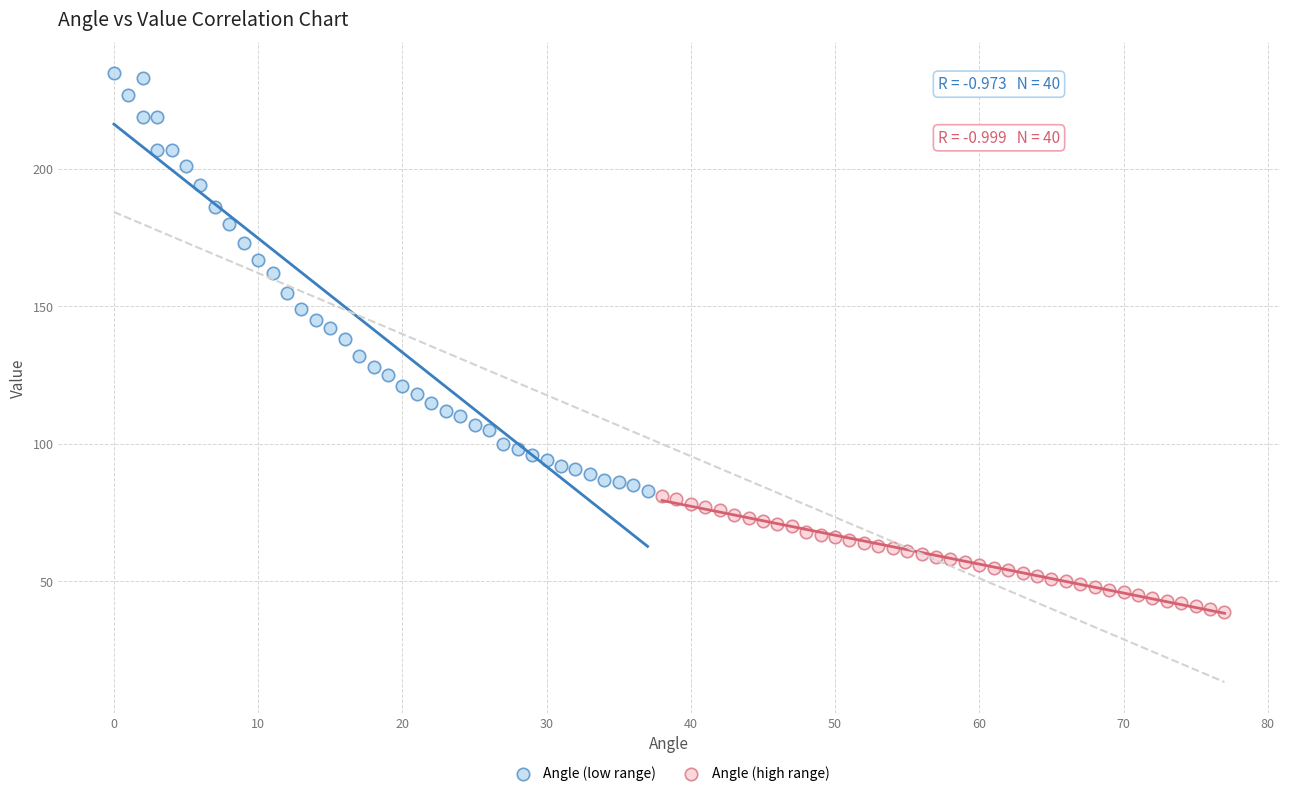

Which series contains the highest Y value?

Angle (low range)